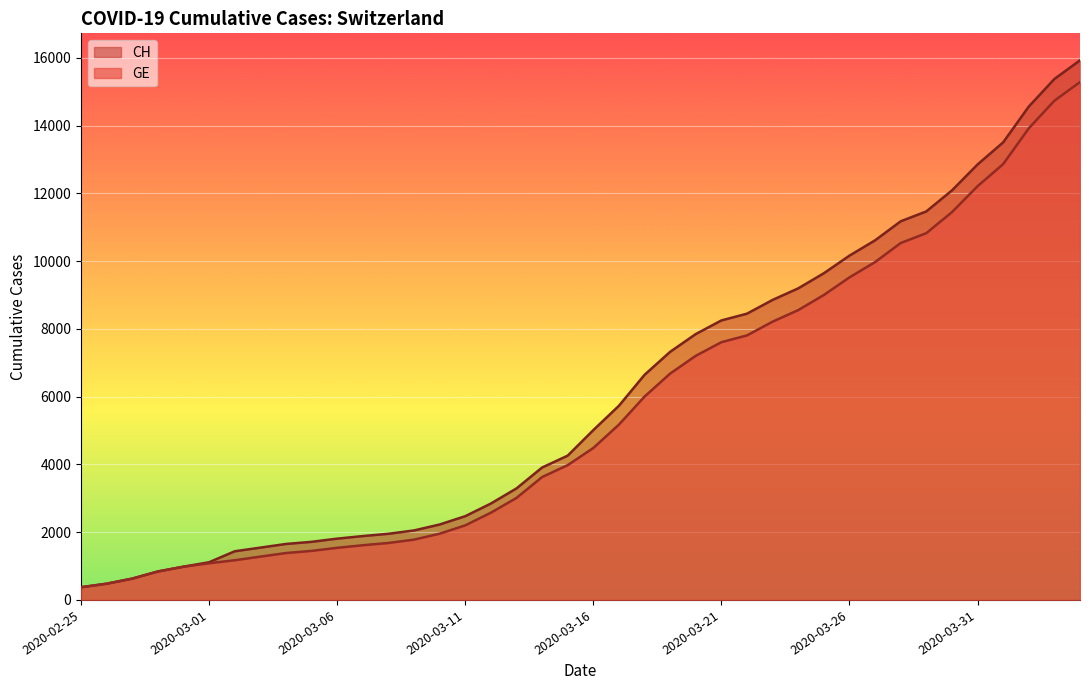

What is the sum of the GE values at 2020-03-13 and 2020-02-29?

3991